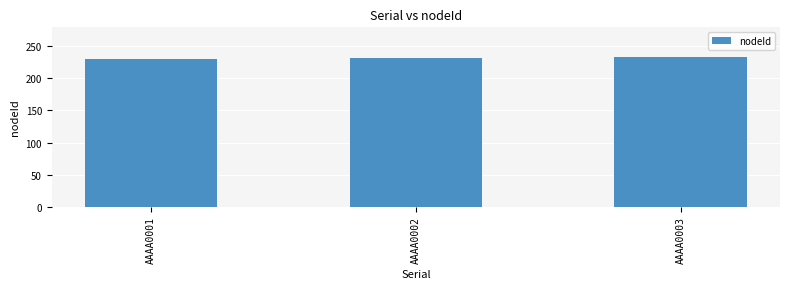

What is the value of the 3rd bar from the left?

233